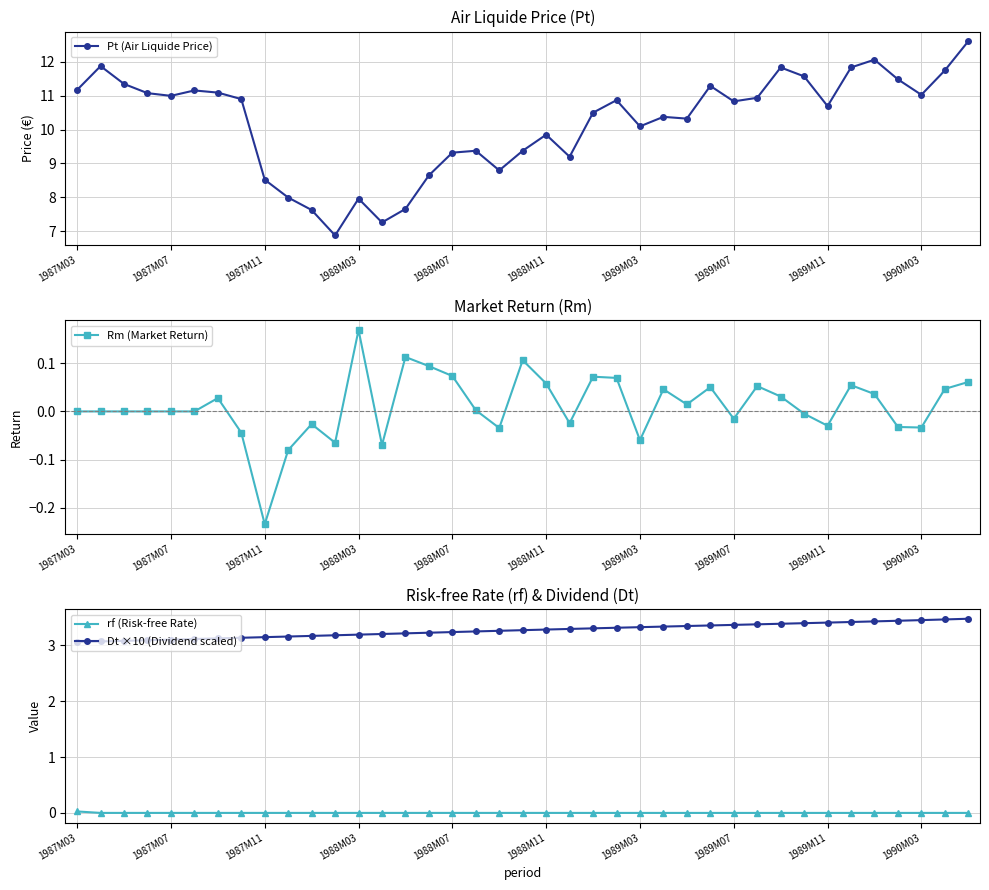

True or false: Dt ×10 (Dividend scaled) and rf (Risk-free Rate) cross at least once.

False